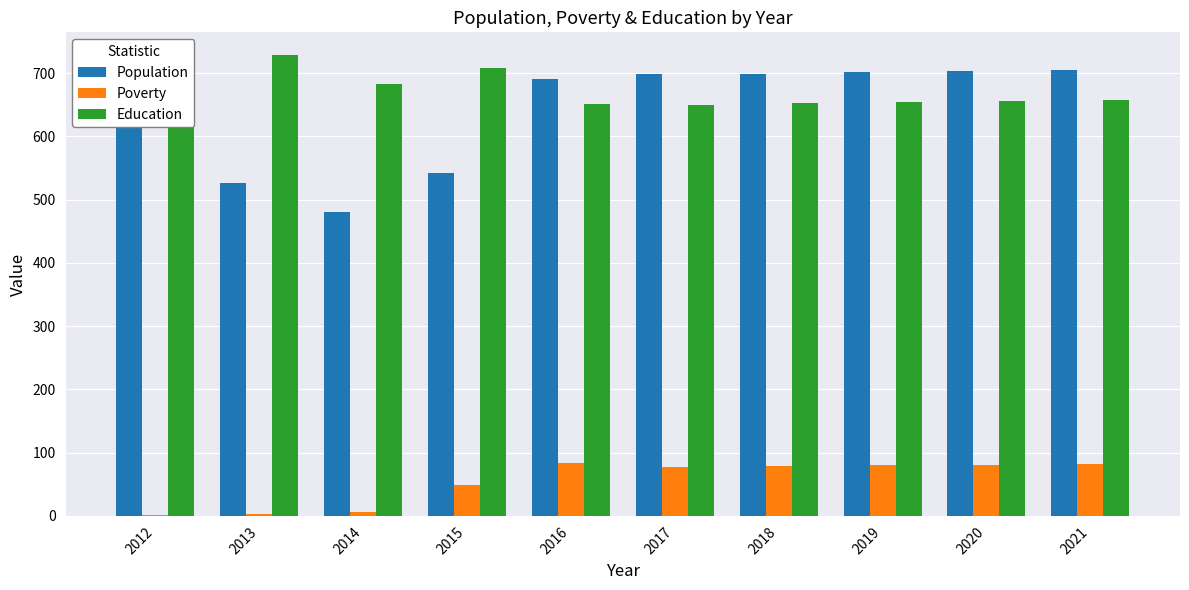

What is the greatest value displayed?

728